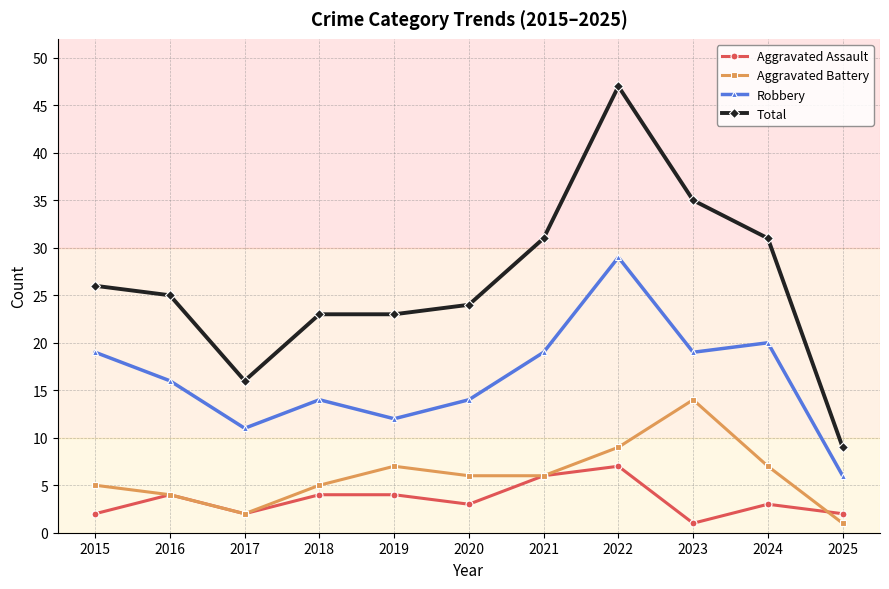

What is the spread (max minus min) of values at 2021?

25